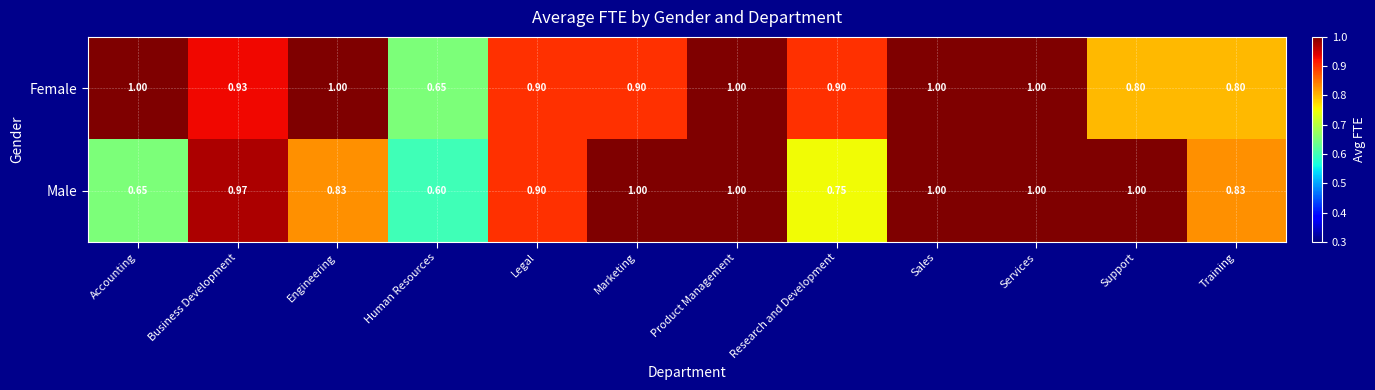

List the series in order of their overall mean, highest first.

Female, Male